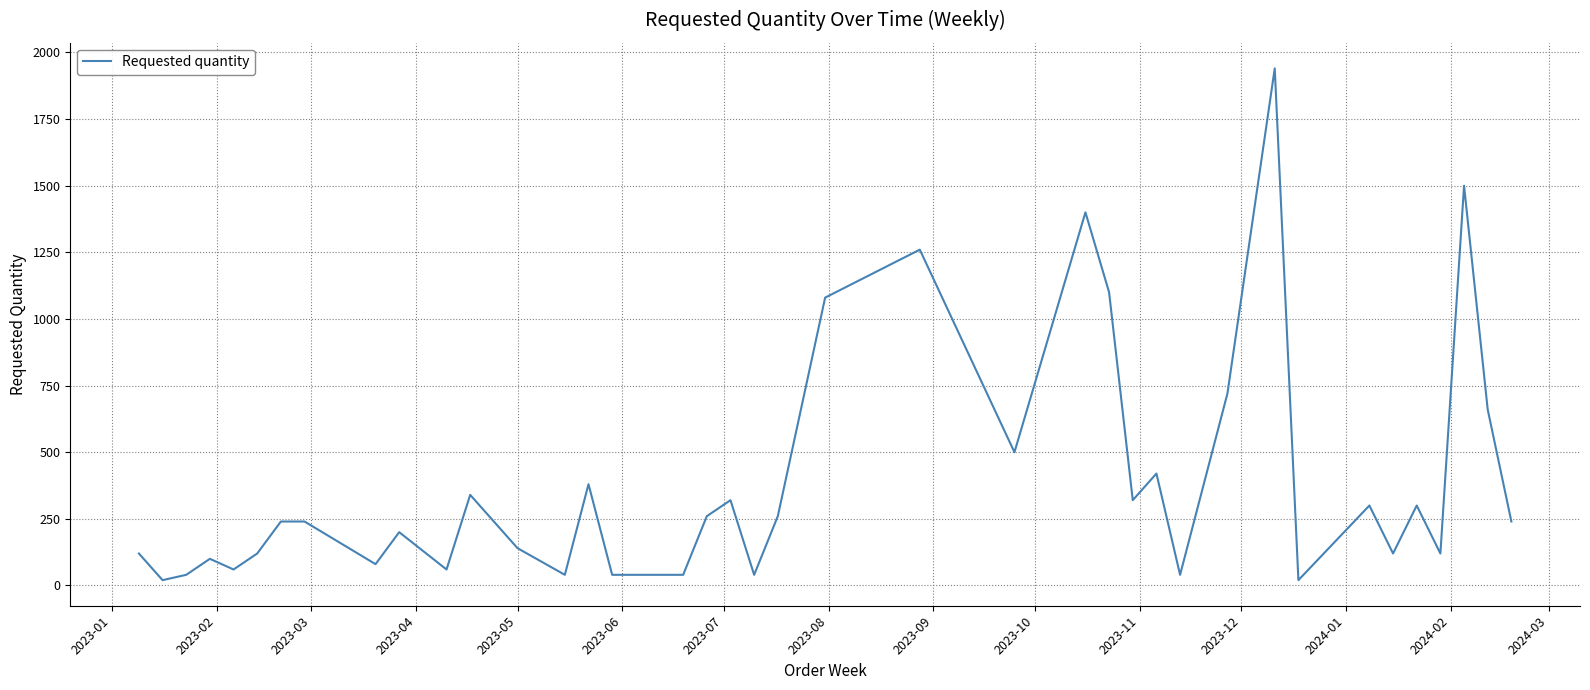

What is the difference between the maximum and minimum values?

1920